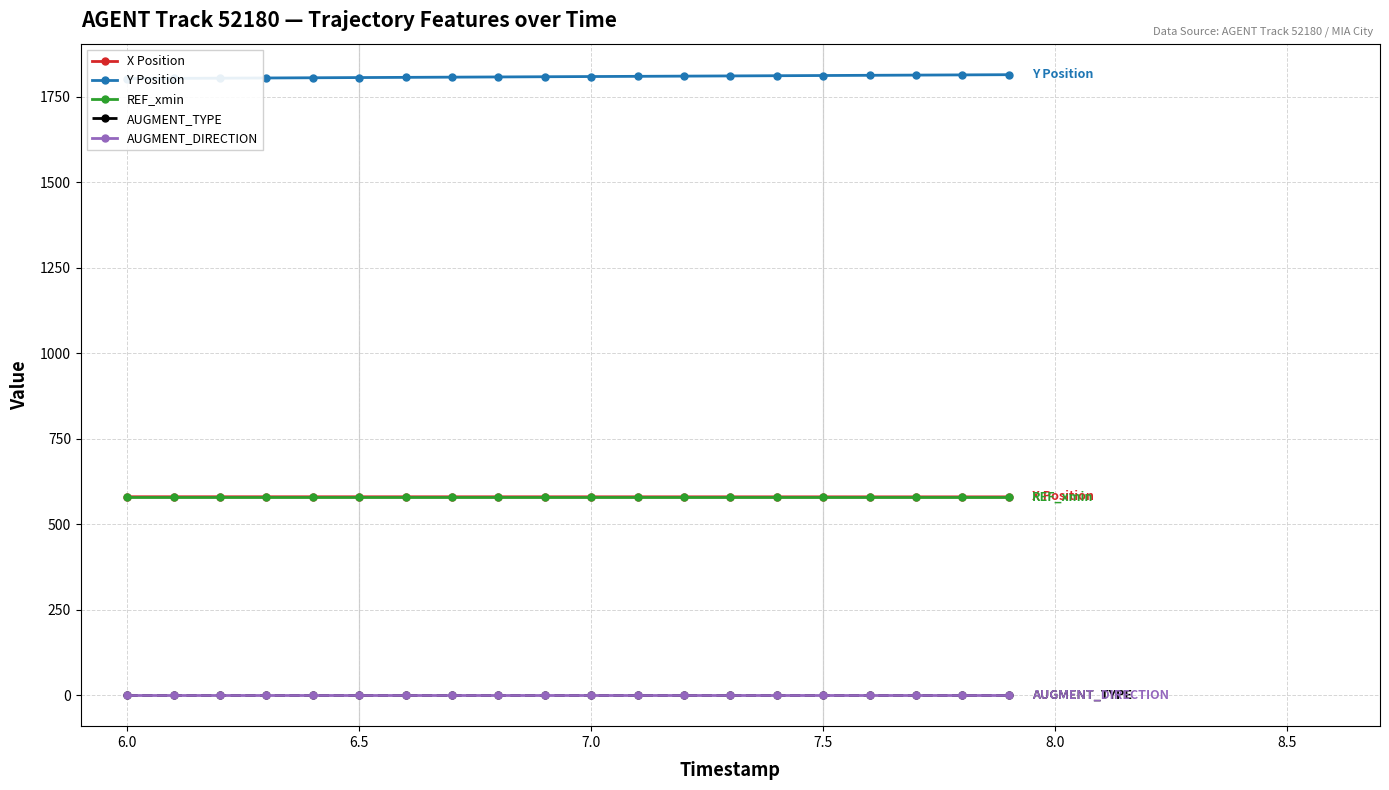

True or false: REF_xmin and Y Position cross at least once.

False